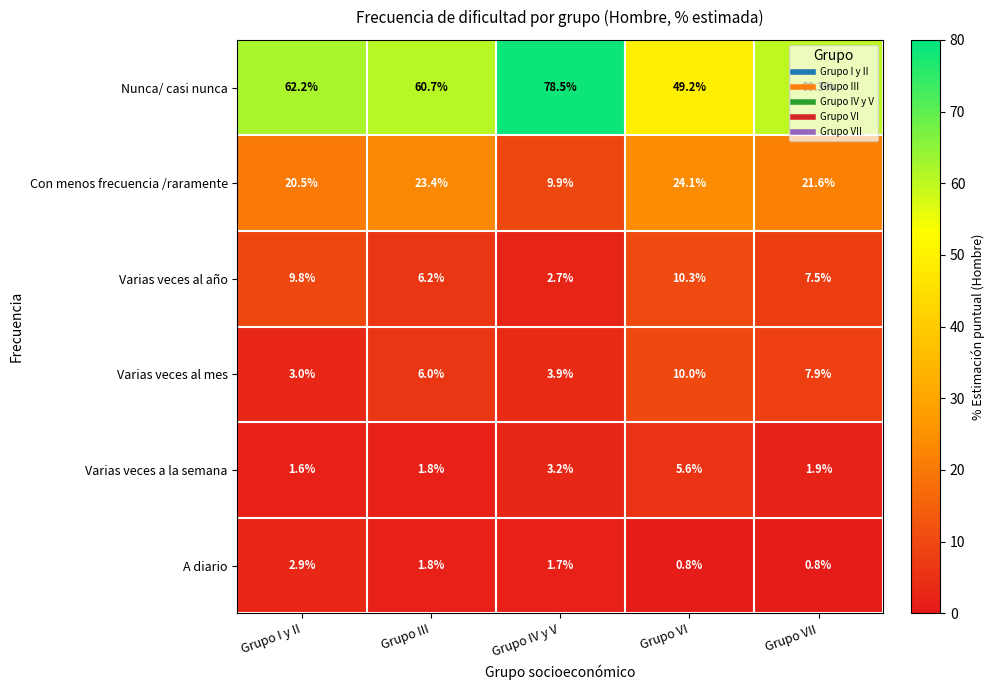

True or false: Con menos frecuencia /raramente has a value of 15.8 at Grupo VI.

False